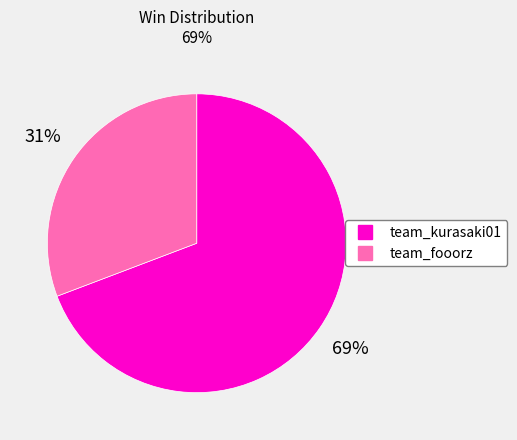

To the nearest percent, what is the difference between the team_kurasaki01 and team_fooorz slice percentages?

38%